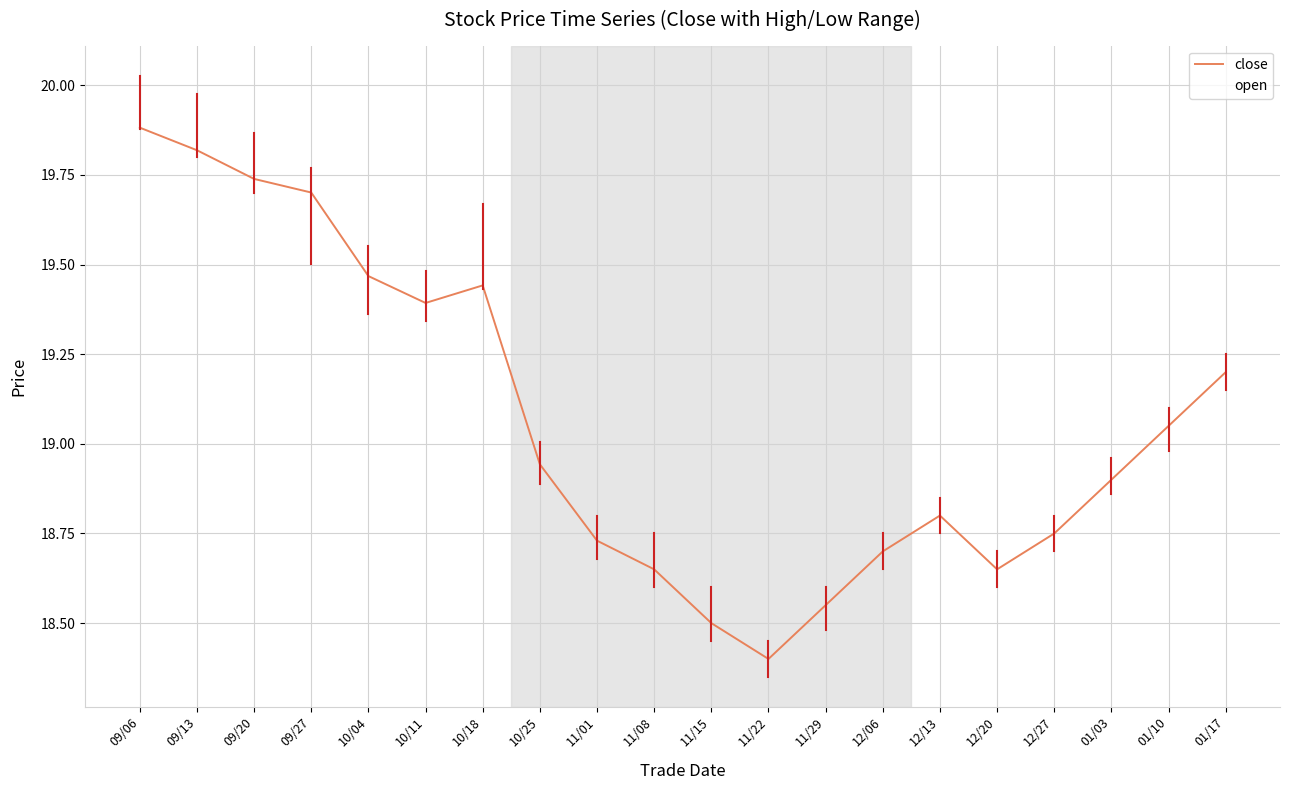

Which series has the widest spread of values?

open